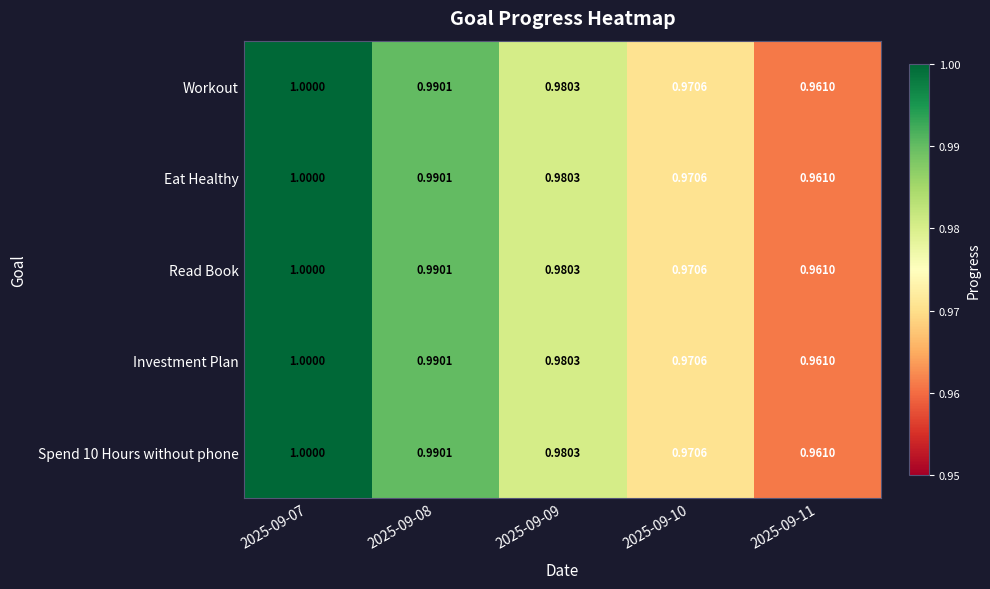

Is the value of Spend 10 Hours without phone at 2025-09-11 greater than the value of Eat Healthy at 2025-09-08?

No